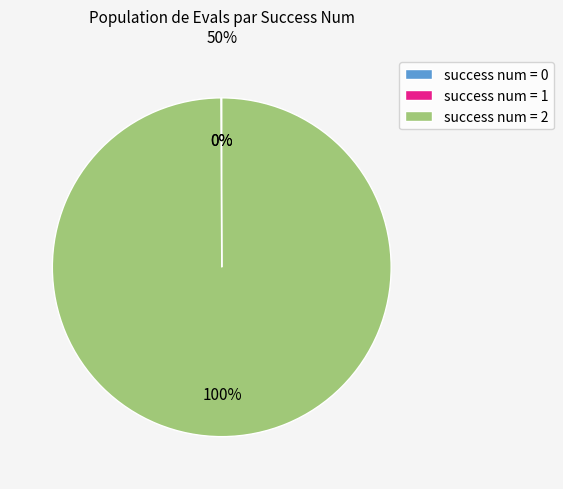

What is the majority slice?

success num = 2